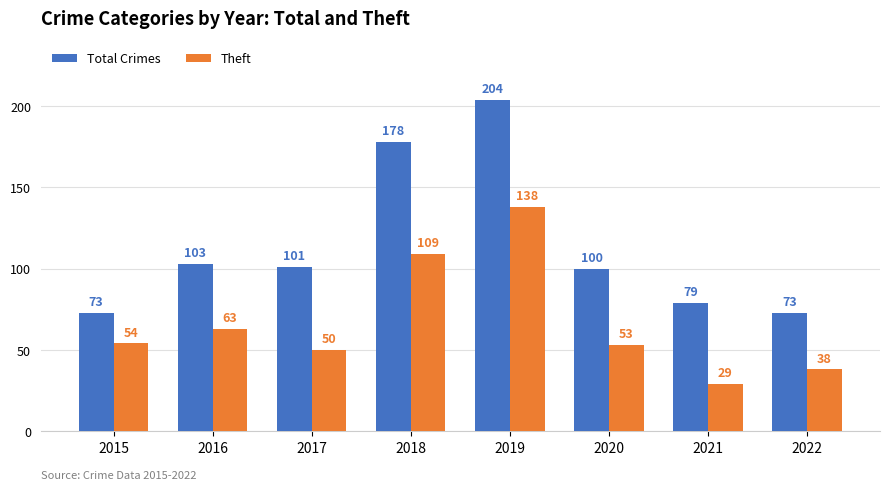

What is the value of the Total Crimes bar at the 8th from the left?

73